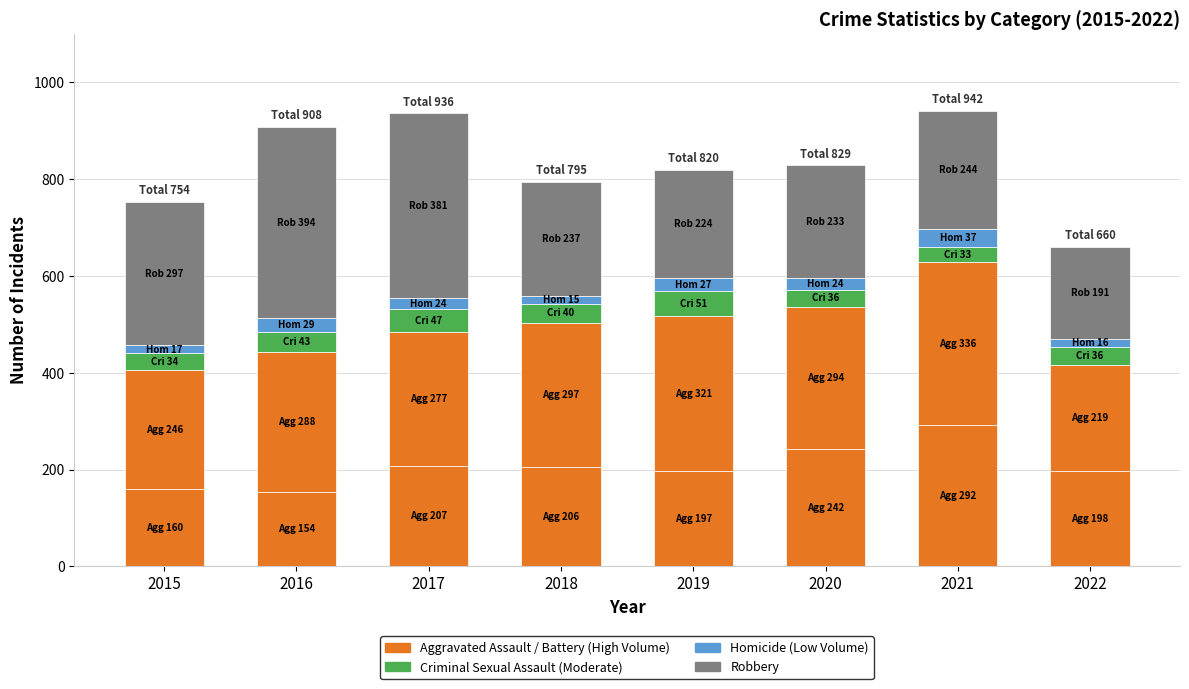

True or false: Aggravated Assault has a value of 292 at 2021.

True